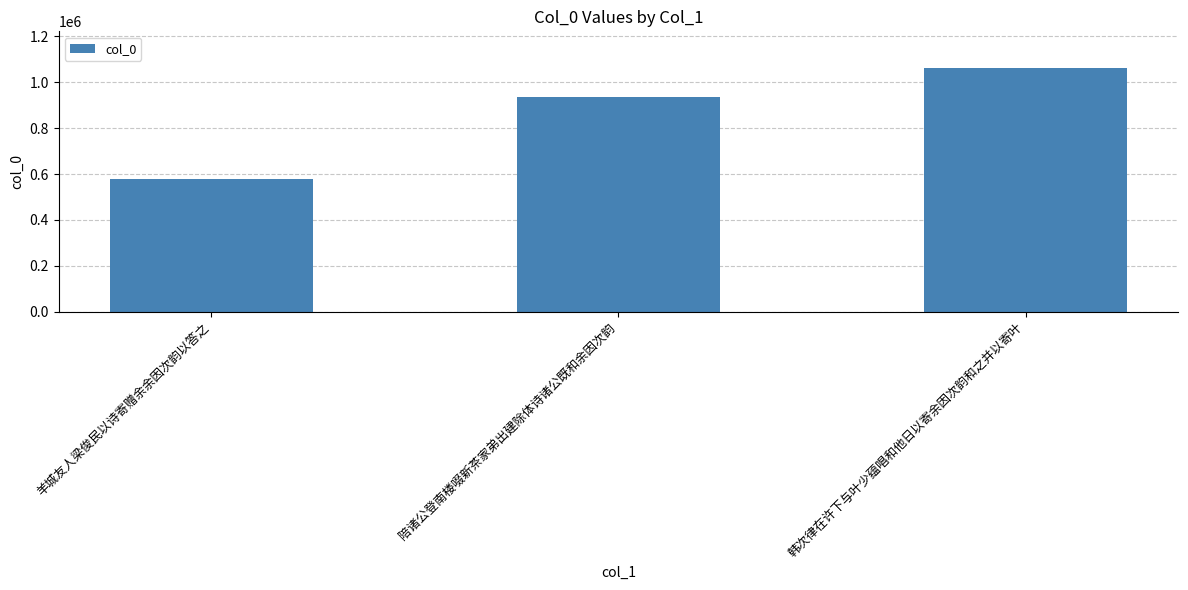

What position from the right is 羊城友人梁俊民以诗寄赠余余因次韵以答之?

3